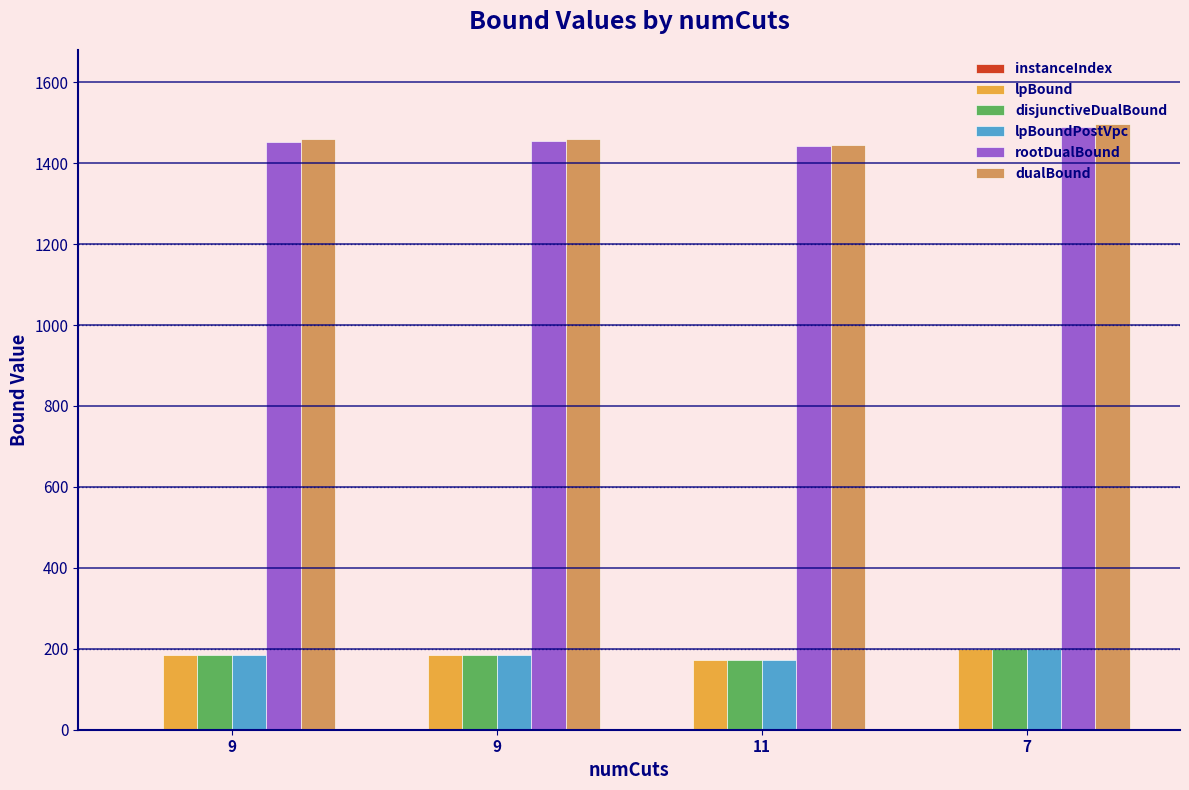

At which category is the sum across all series the highest?

7